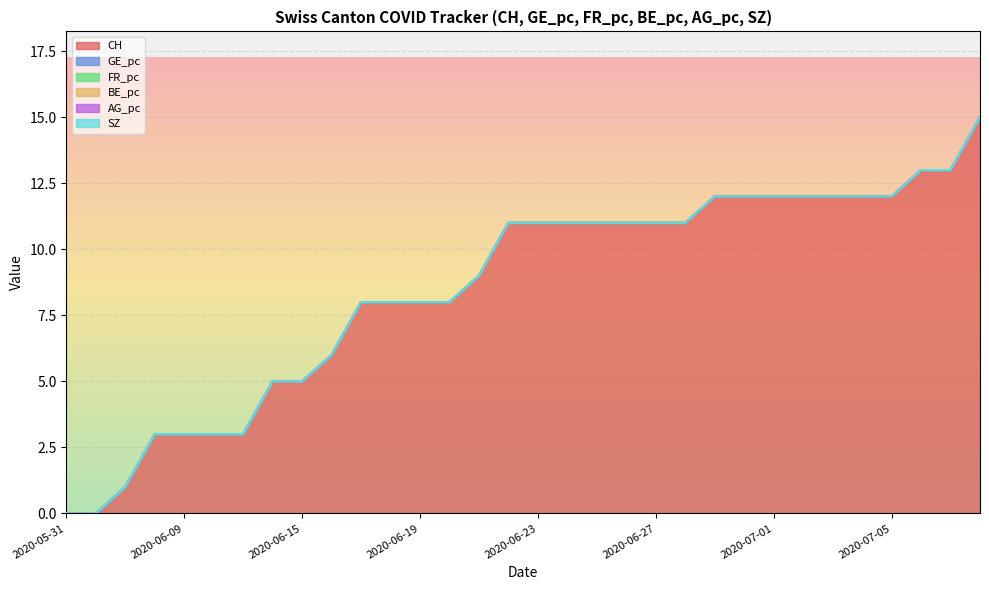

Does the chart display data point markers on the line(s)?

No